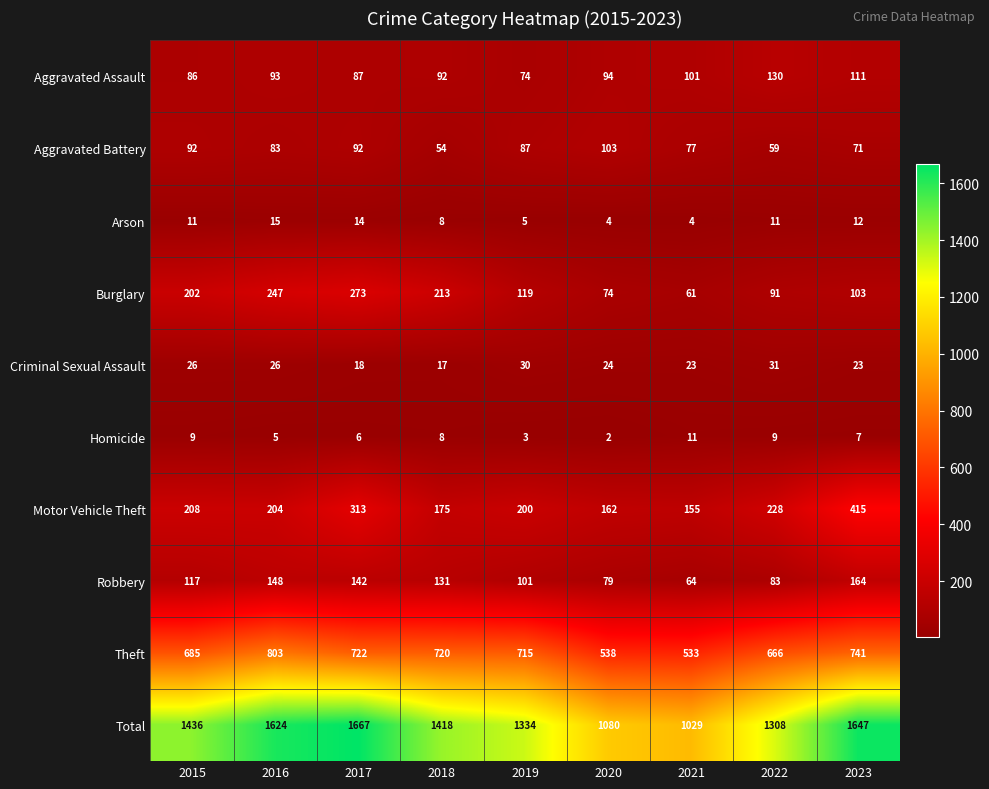

What is the spread (max minus min) of values at 2015?

1427